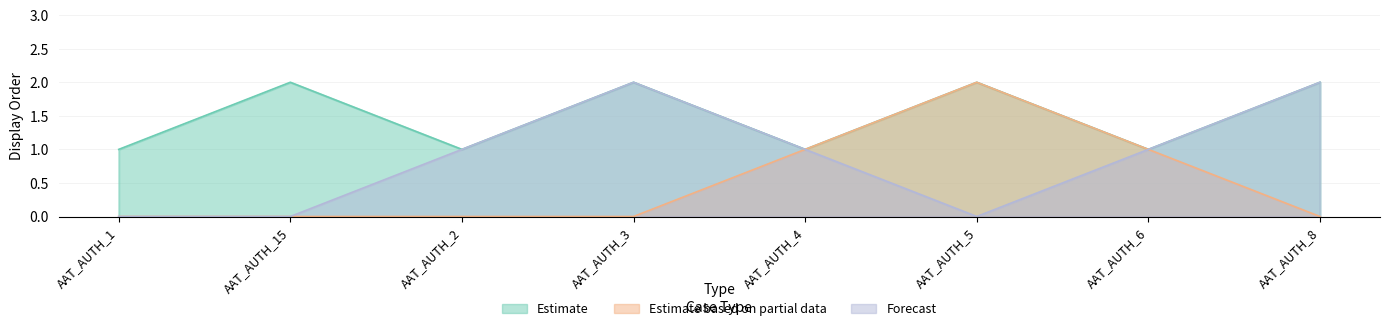

List the series in order of their peak value, lowest first.

Estimate, Estimate based on partial data, Forecast